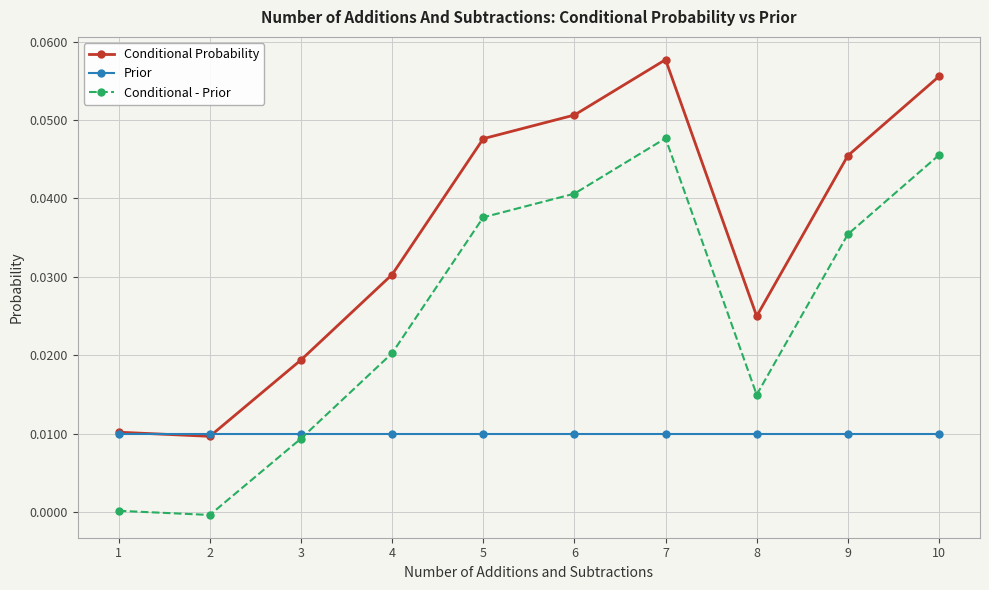

After their last crossing, which series has the higher values: Conditional - Prior or Prior?

Conditional - Prior